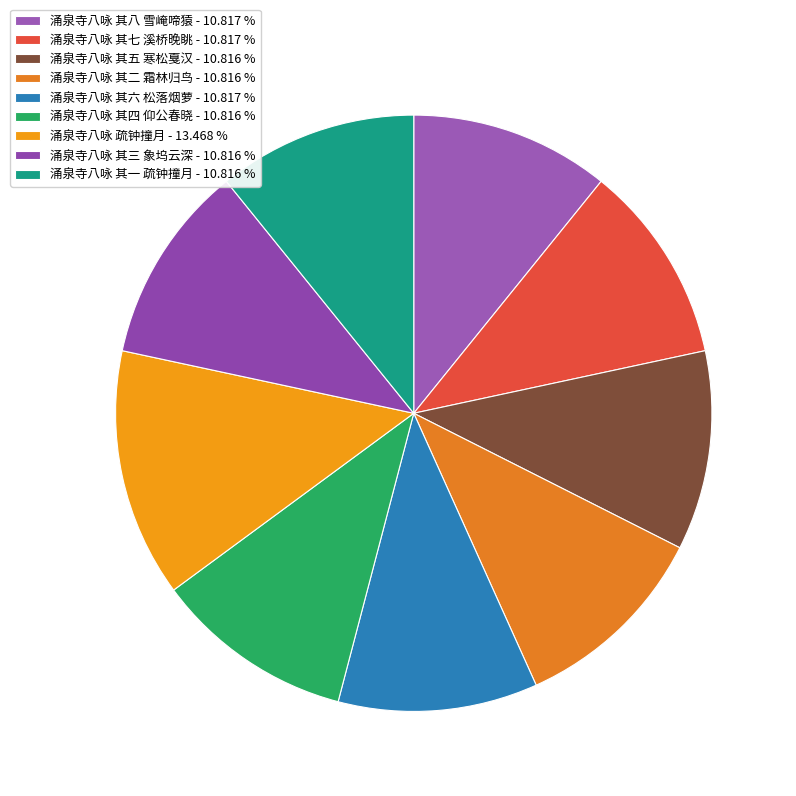

The 涌泉寺八咏 其二 霜林归鸟 slice represents 1% of the pie. True or false?

False